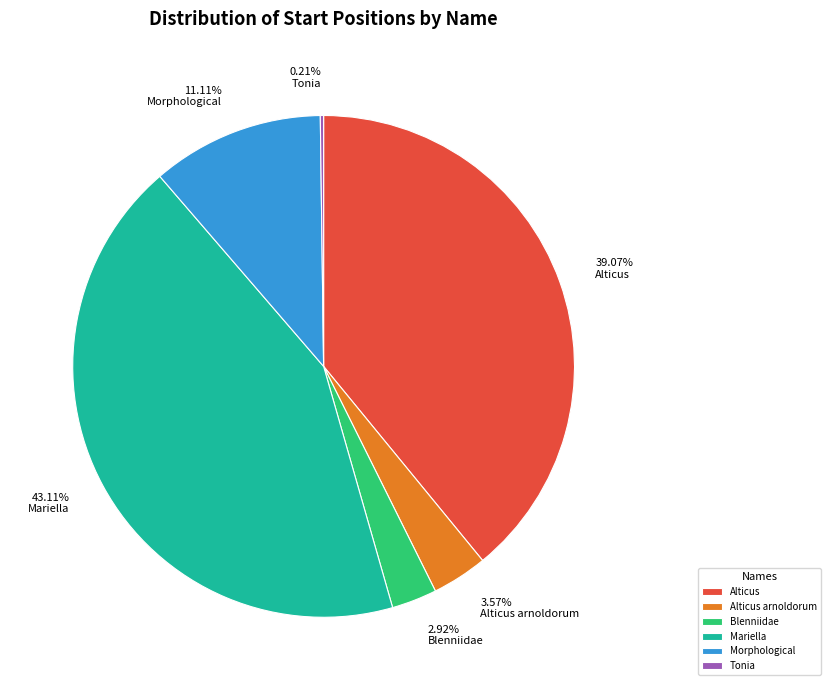

Is the sum of Mariella and Alticus greater than half?

Yes